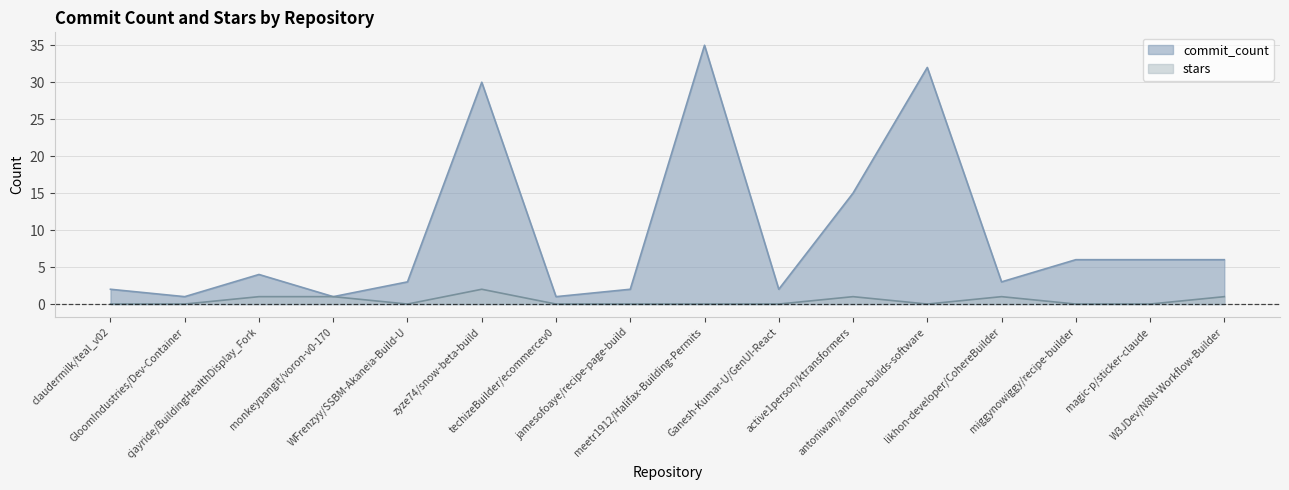

Is the value of stars at monkeypangit/voron-v0-170 greater than the value of commit_count at meetr1912/Halifax-Building-Permits?

No